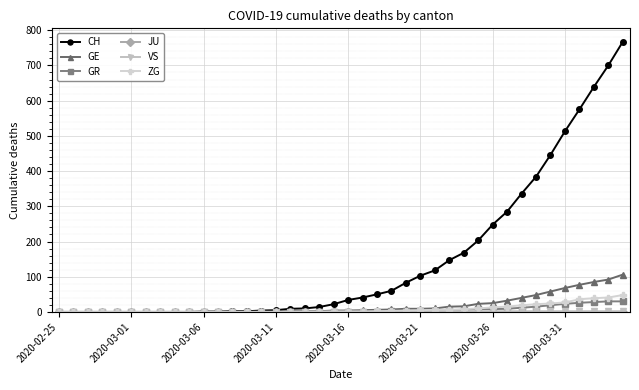

Which series has the largest range (max minus min)?

CH